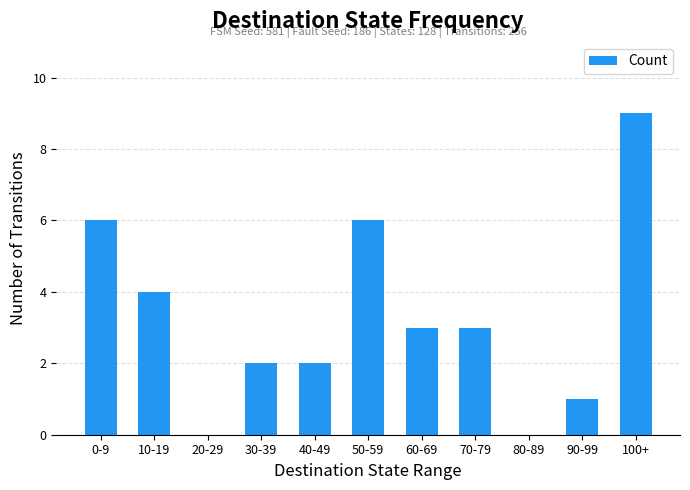

What is the sum of the values at 60-69 and 50-59?

9